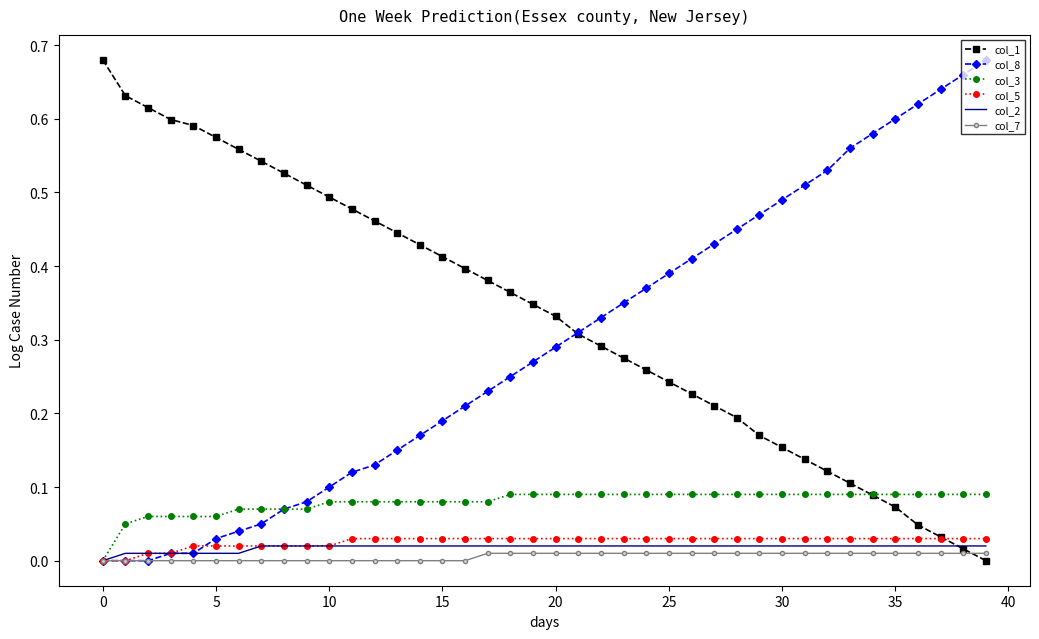

Which series has the largest total across all categories?

col_1